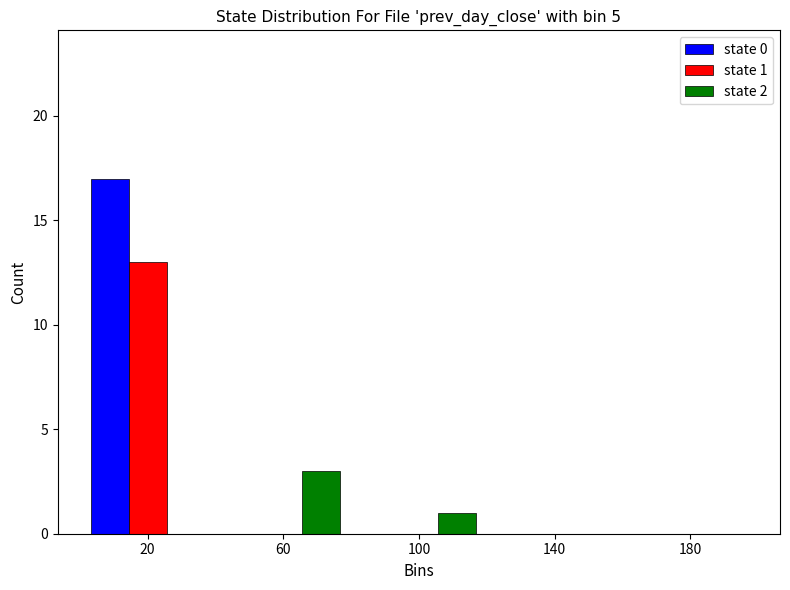

In the state 2 series, which range on the x-axis has the tallest bar?

40 to 80